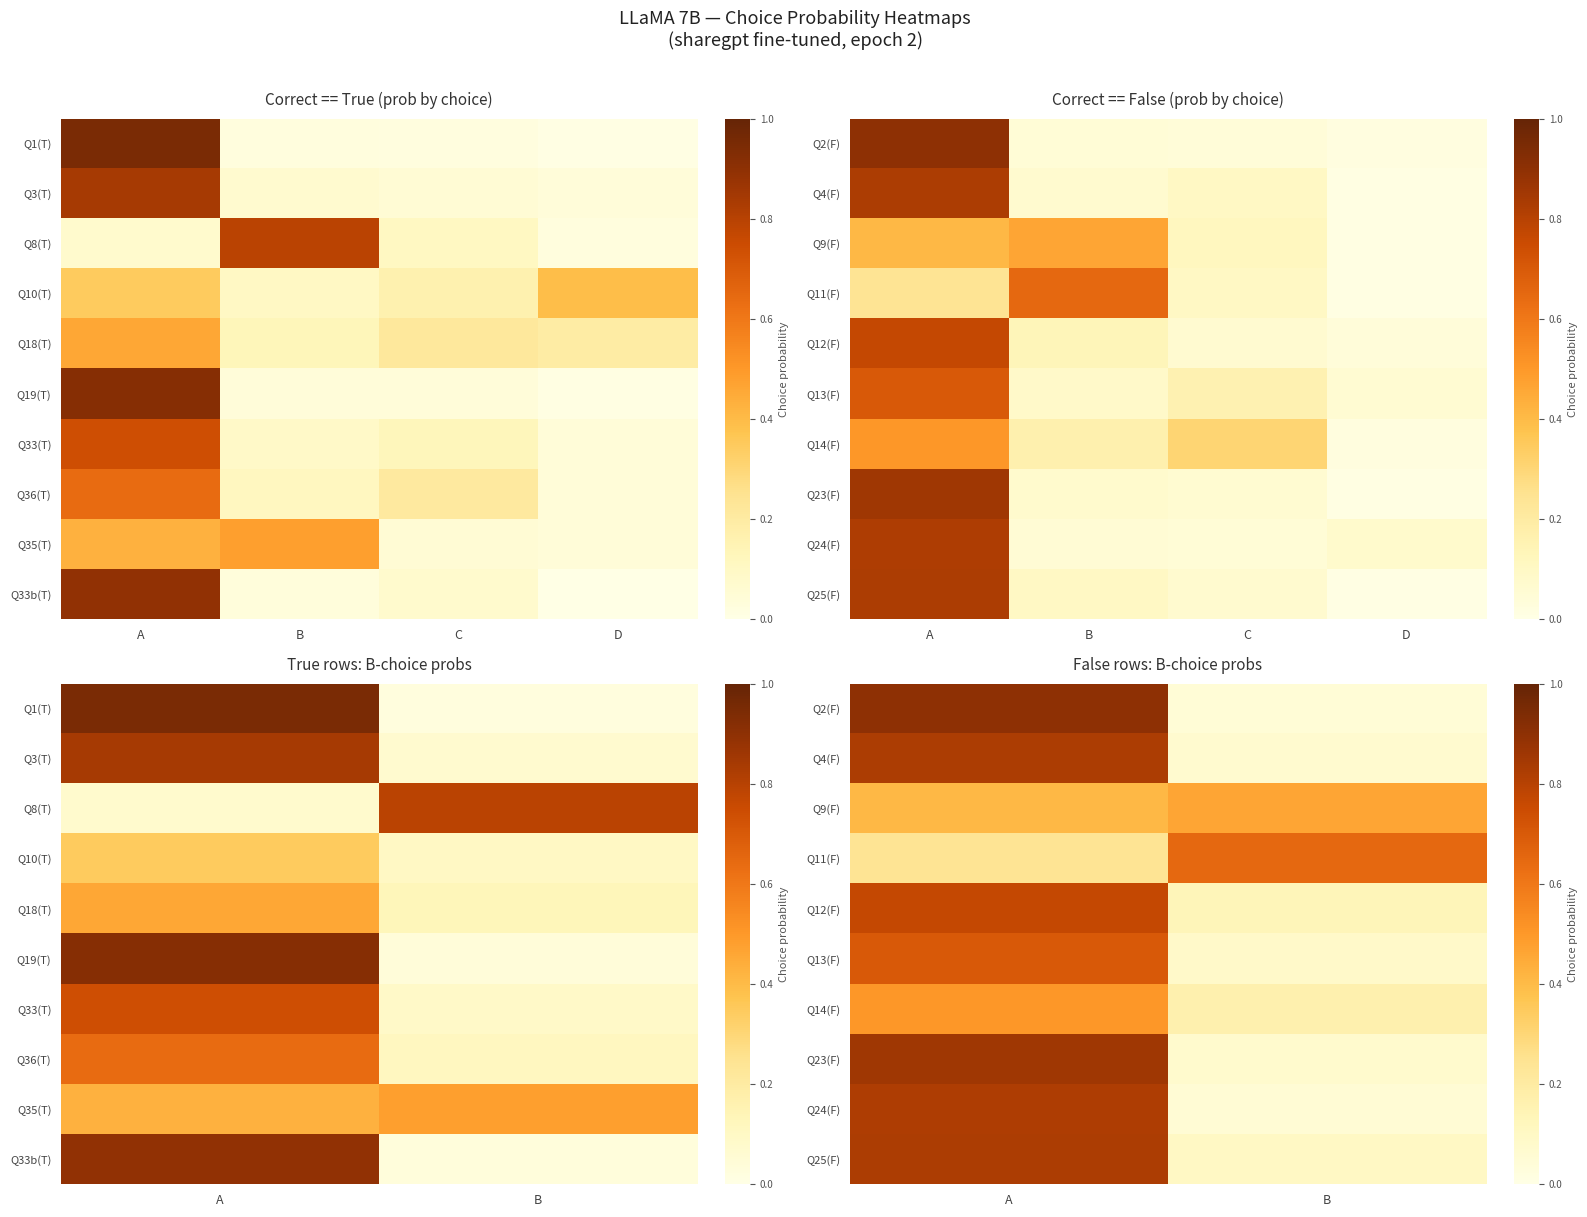

Rank the series by their maximum value, from highest to lowest.

Q2(F), Q23(F), Q25(F), Q4(F), Q24(F), Q12(F), Q13(F), Q11(F), Q14(F), Q9(F)